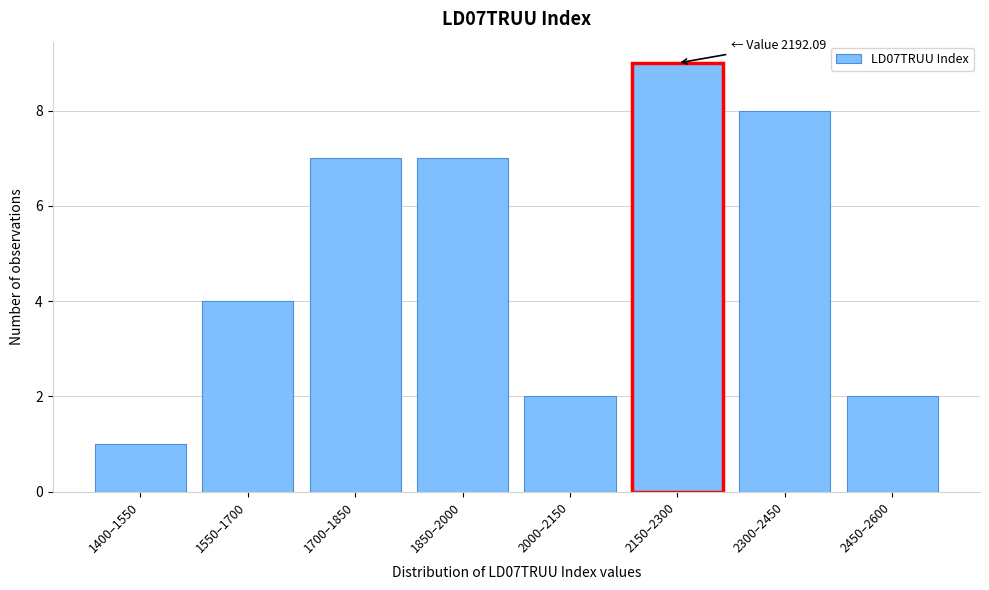

Reading left to right, transcribe all the data shown in this chart.

1	4	7	7	2	9	8	2